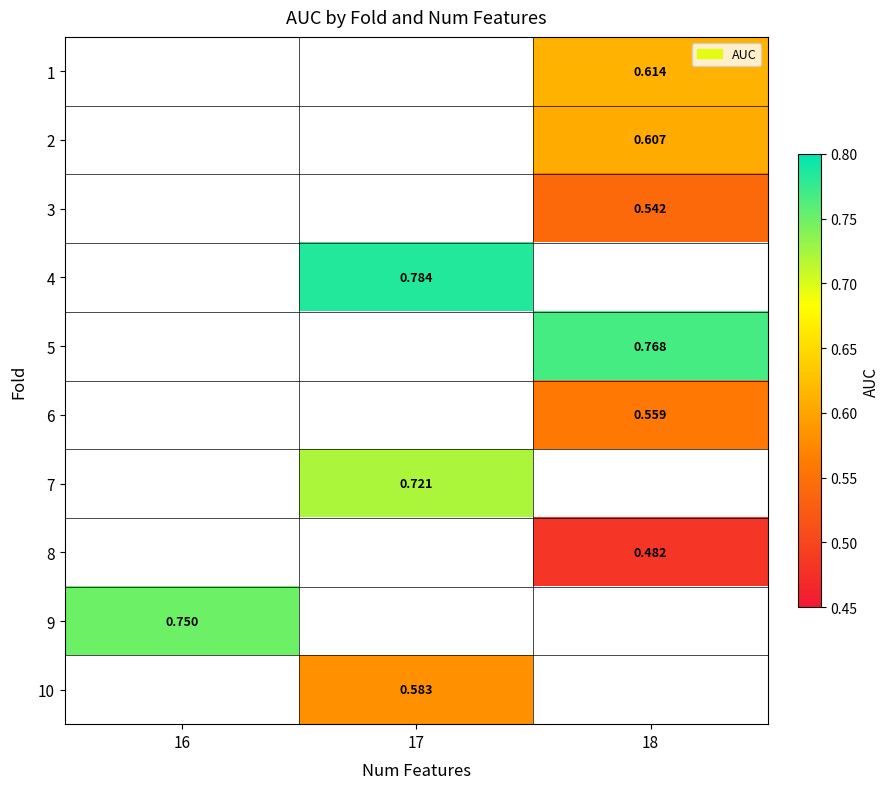

How many values in row_1 are above zero?

1